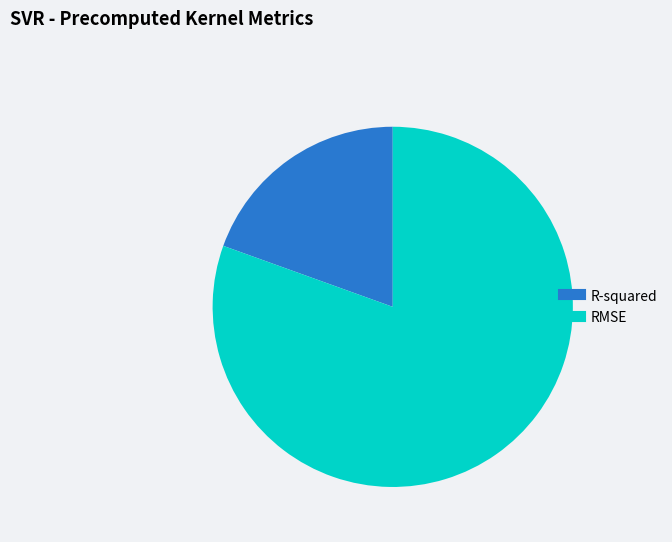

Which slice is the smallest?

R-squared